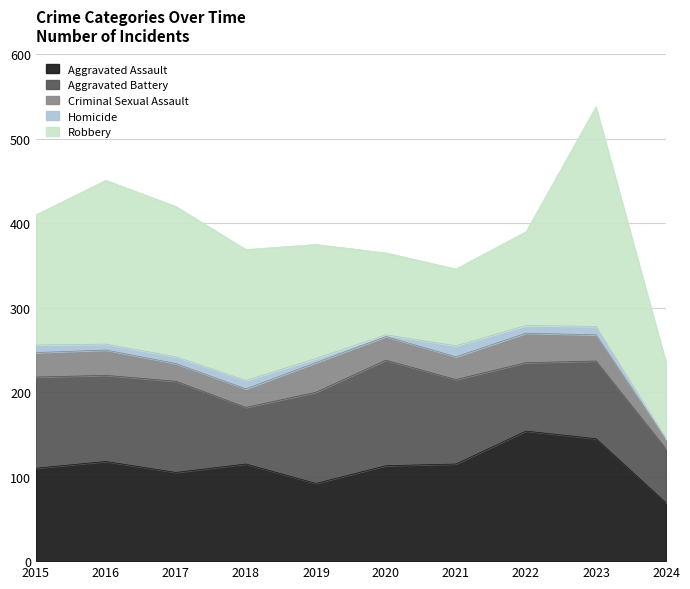

At which category does Robbery reach its first local peak?

2016